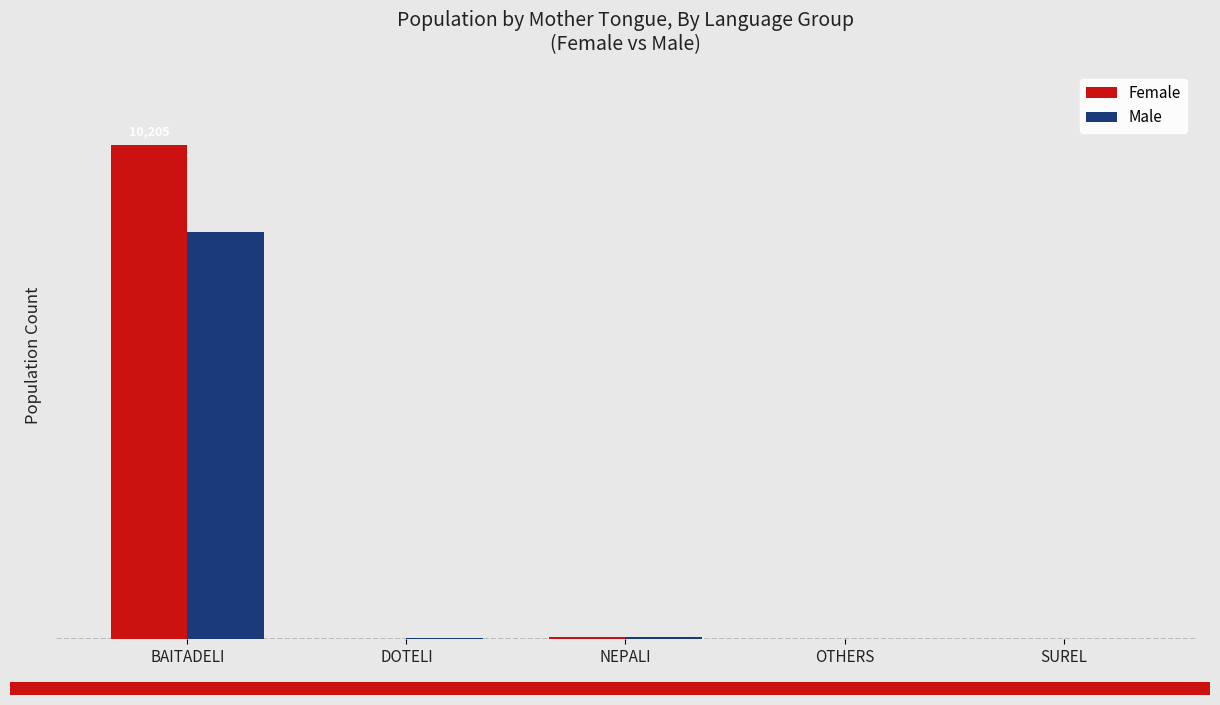

Between OTHERS and SUREL, which is larger?

OTHERS